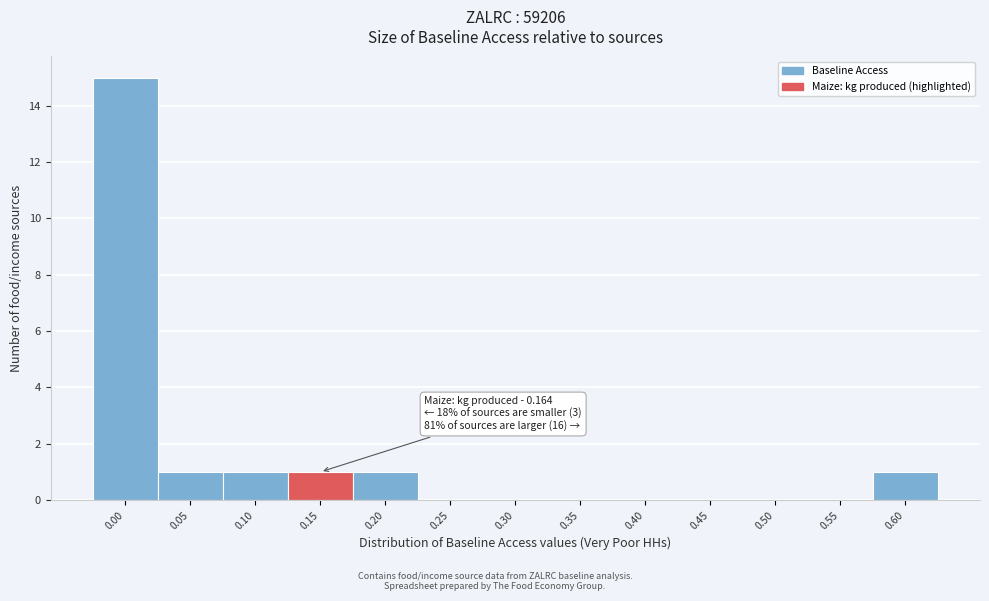

Reading left to right, transcribe all the data shown in this chart.

0.00=15	0.05=1	0.10=1	0.15=1	0.20=1	0.25=0	0.30=0	0.35=0	0.40=0	0.45=0	0.50=0	0.55=0	0.60=1